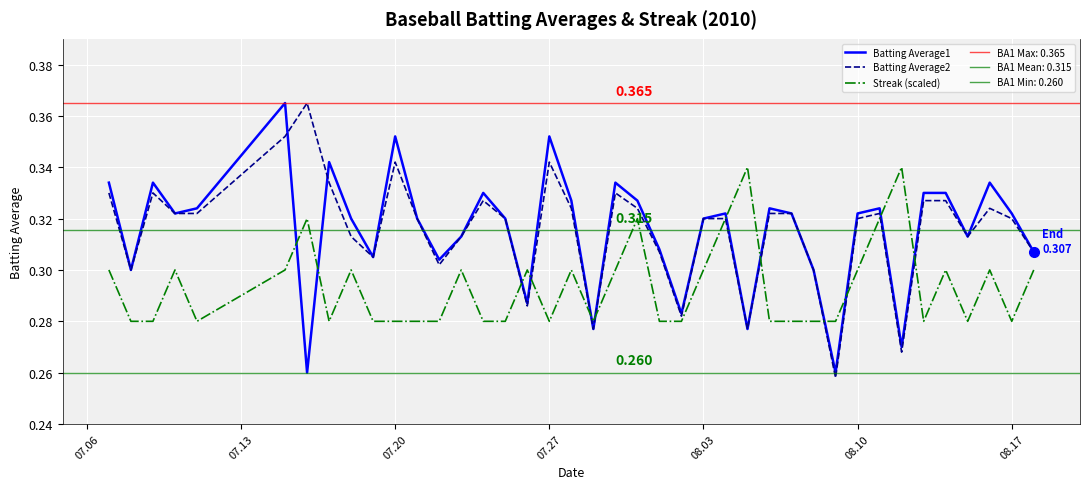

How many Streak (scaled) values are between 0 and 1?

40